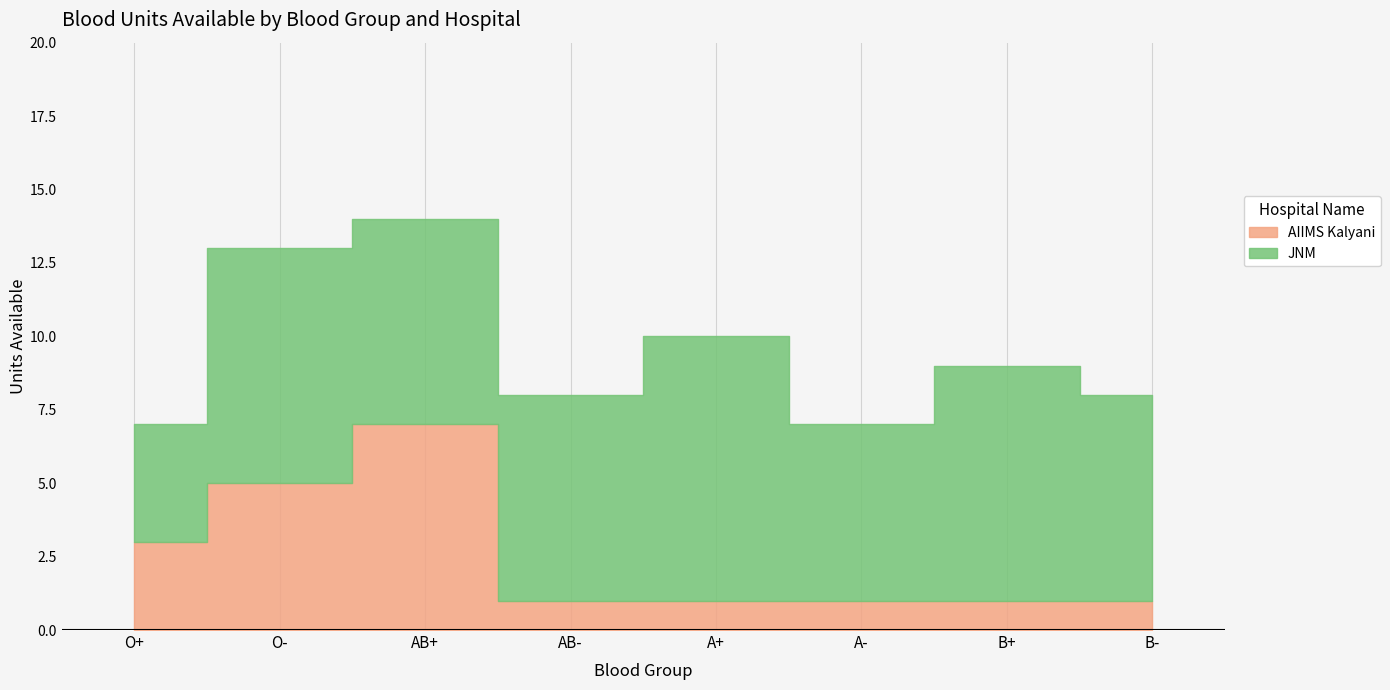

What is the lowest value of the AIIMS Kalyani series?

1